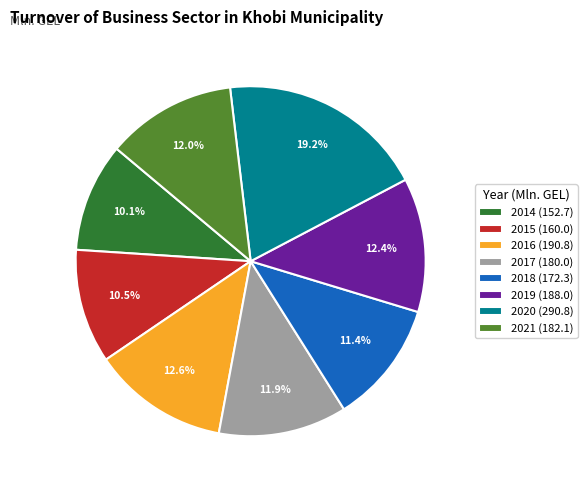

Count the number of slices in the pie.

8